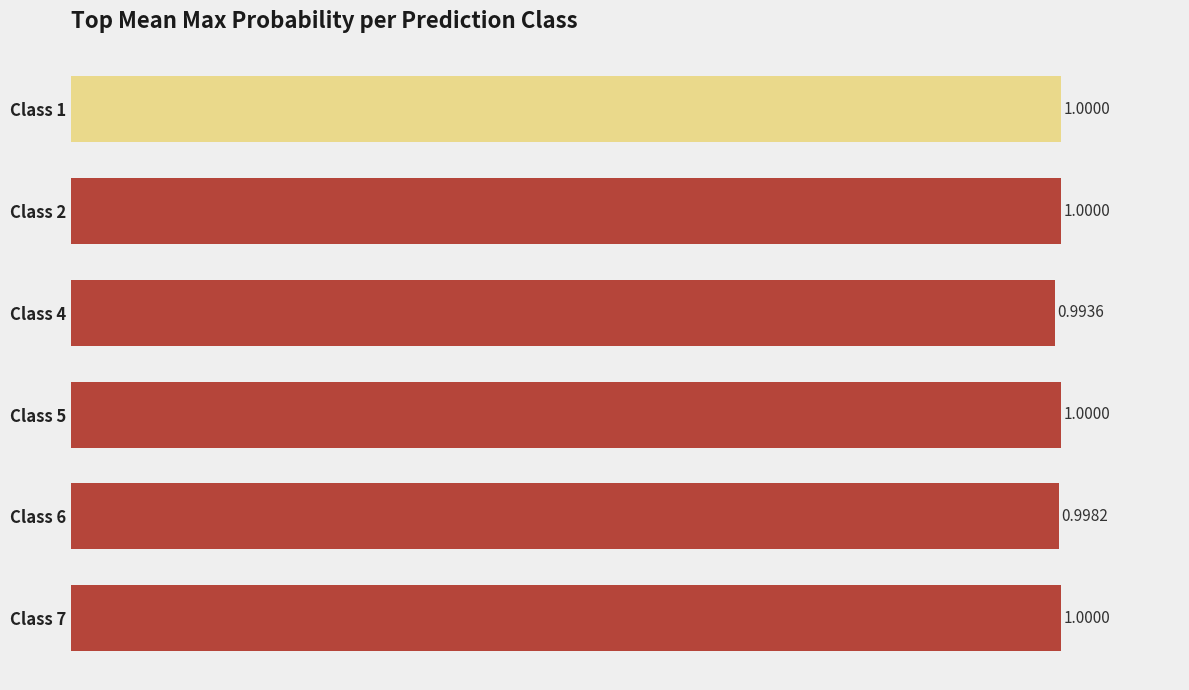

What is the sum of all values?

6.0